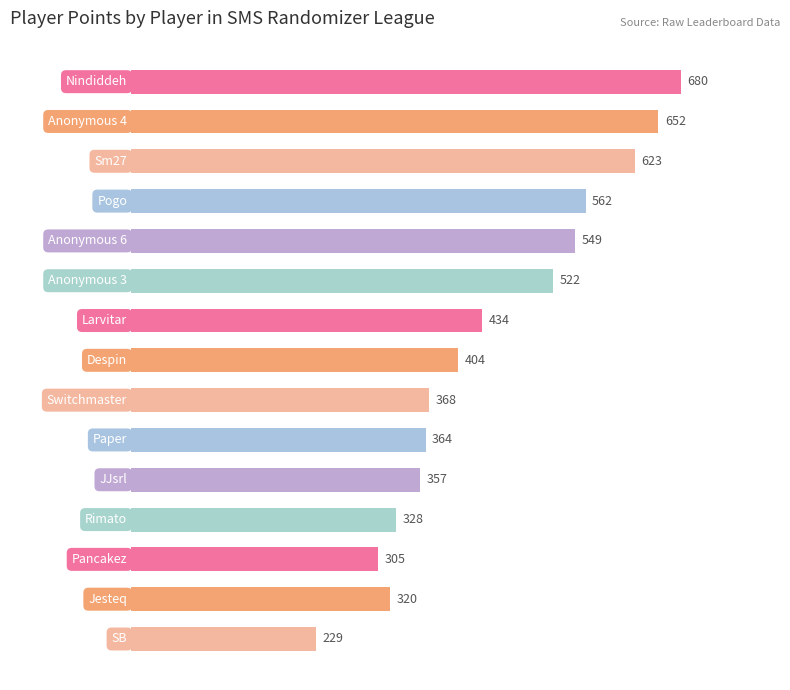

Does the chart contain any negative values?

No